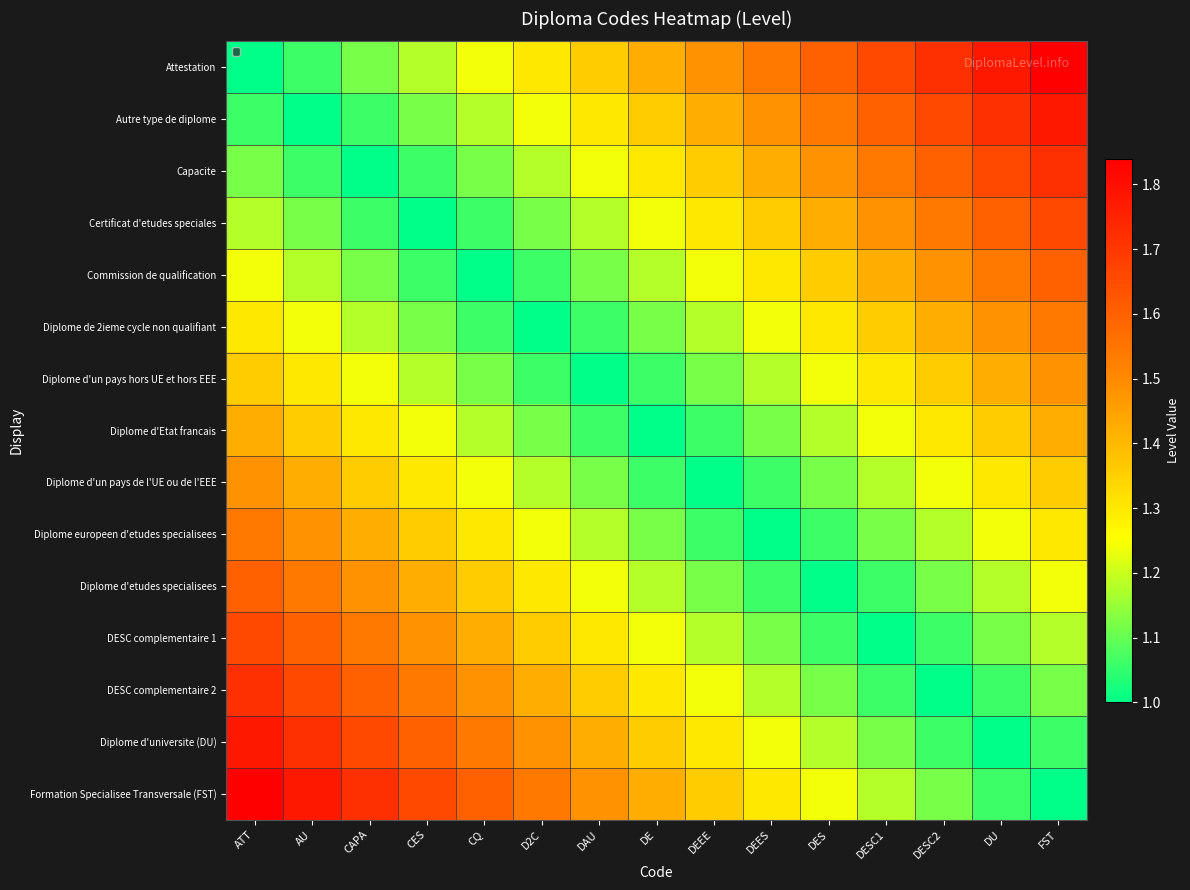

At which category does the chart reach its peak across all series?

FST